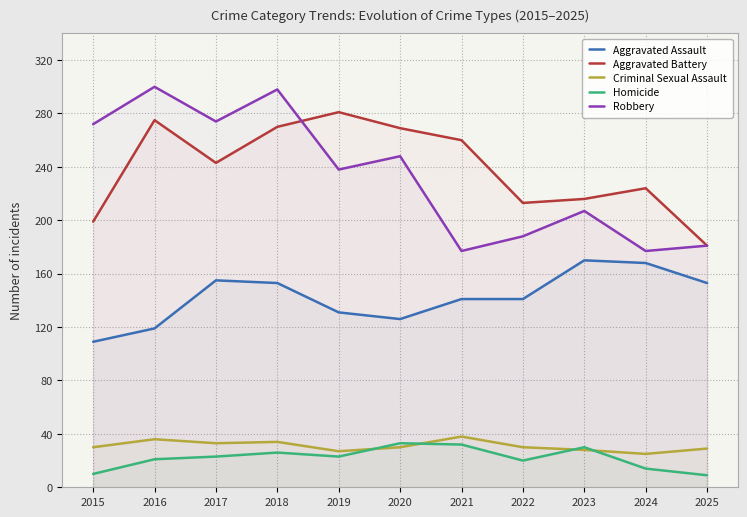

At which category does the chart reach its peak across all series?

2016